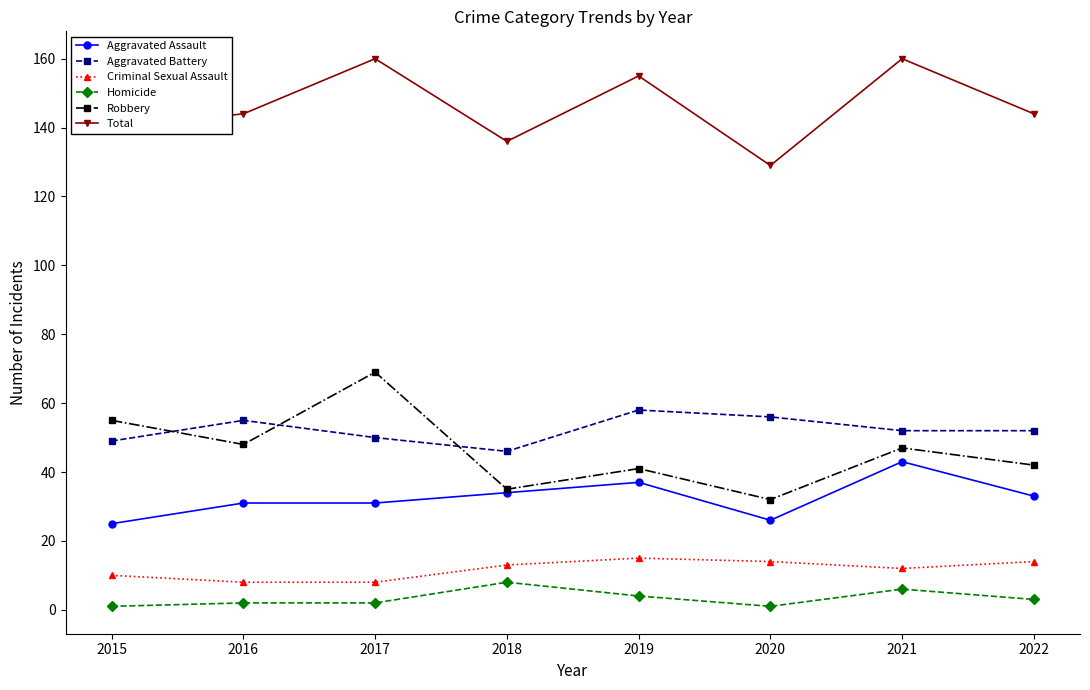

True or false: Total and Aggravated Battery cross at least once.

False